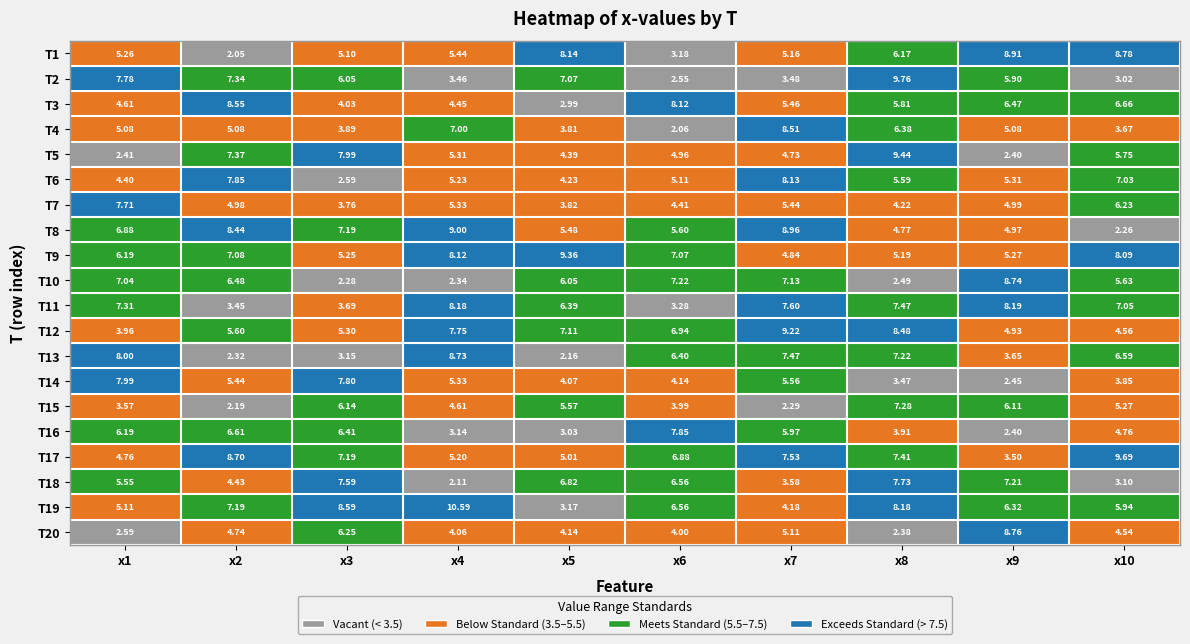

How many values in the T14 series exceed 5?

5